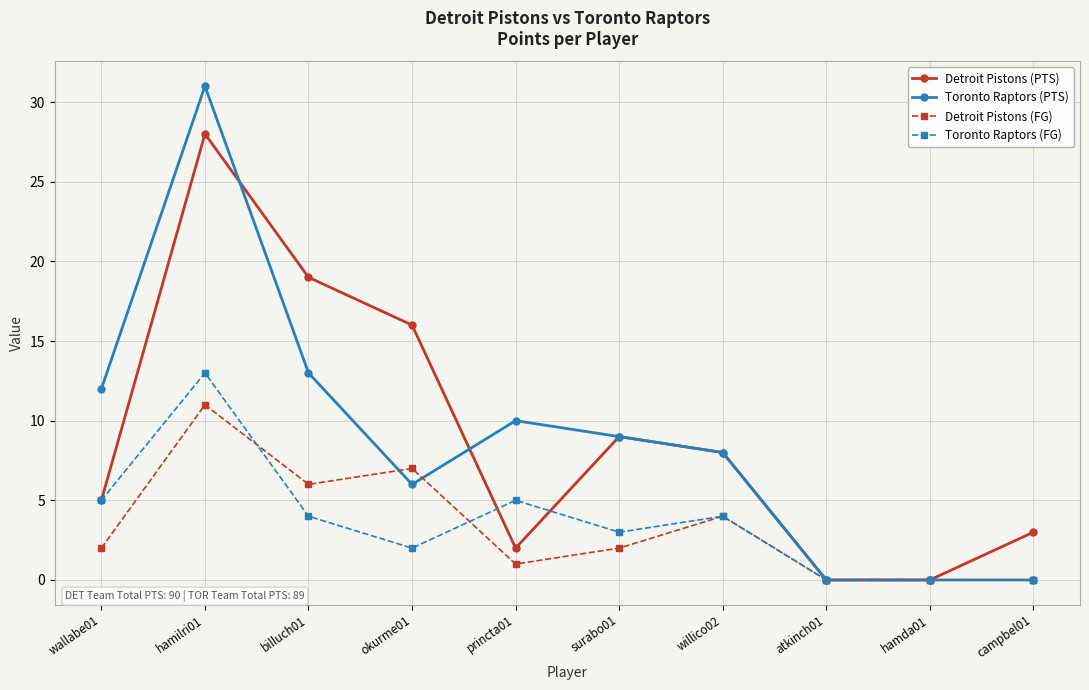

Is it true that Detroit Pistons (PTS) equals 5 at campbel01?

False